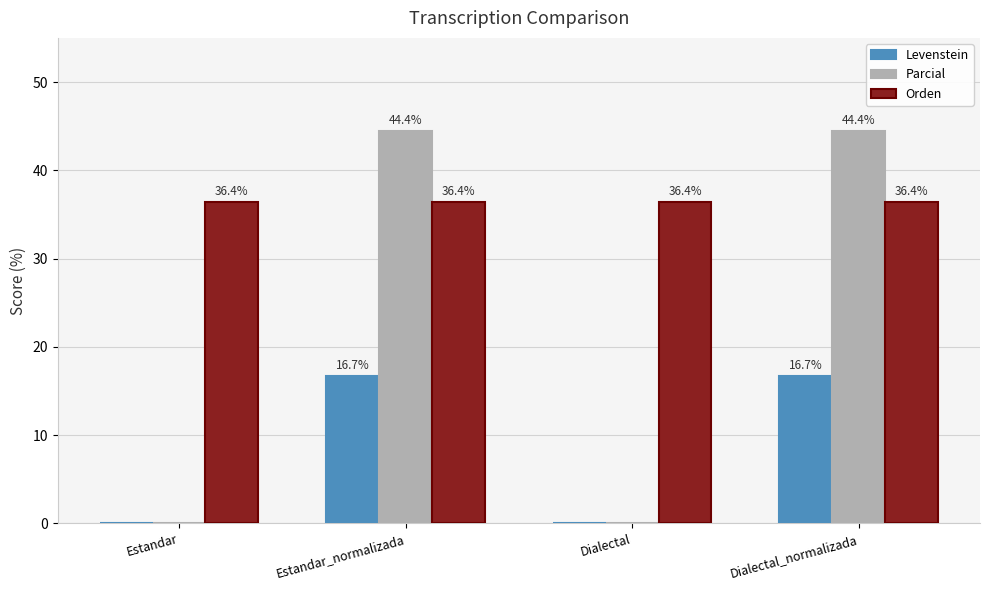

At which label does Parcial first exceed 44?

Estandar_normalizada